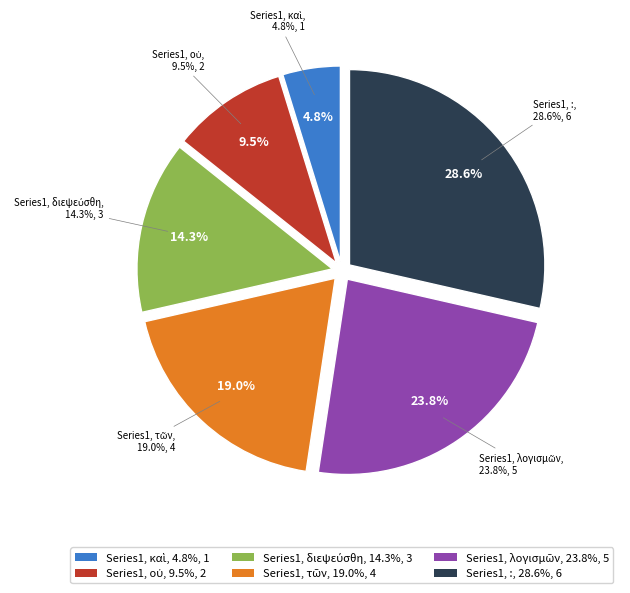

What is the ratio of the value at τῶν to the value at :?

0.7